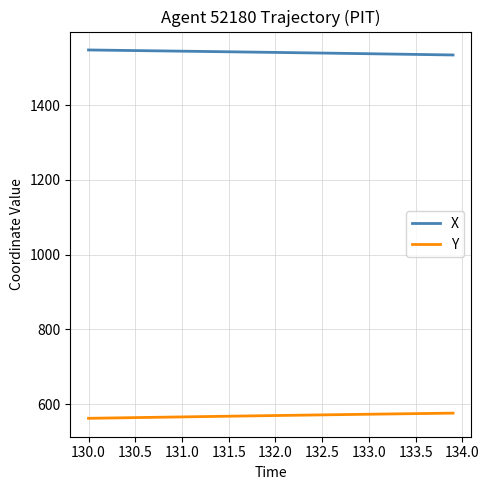

True or false: Y and X cross at least once.

False